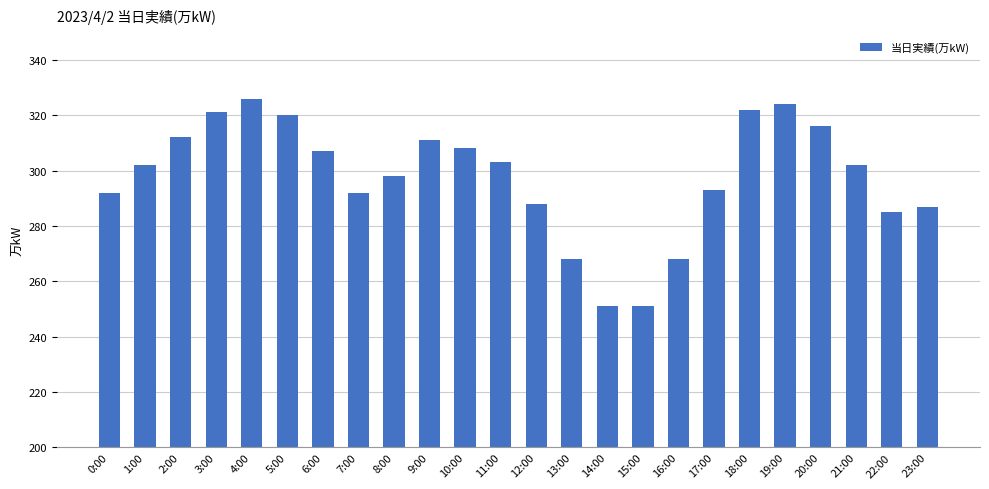

What is the average value?

298